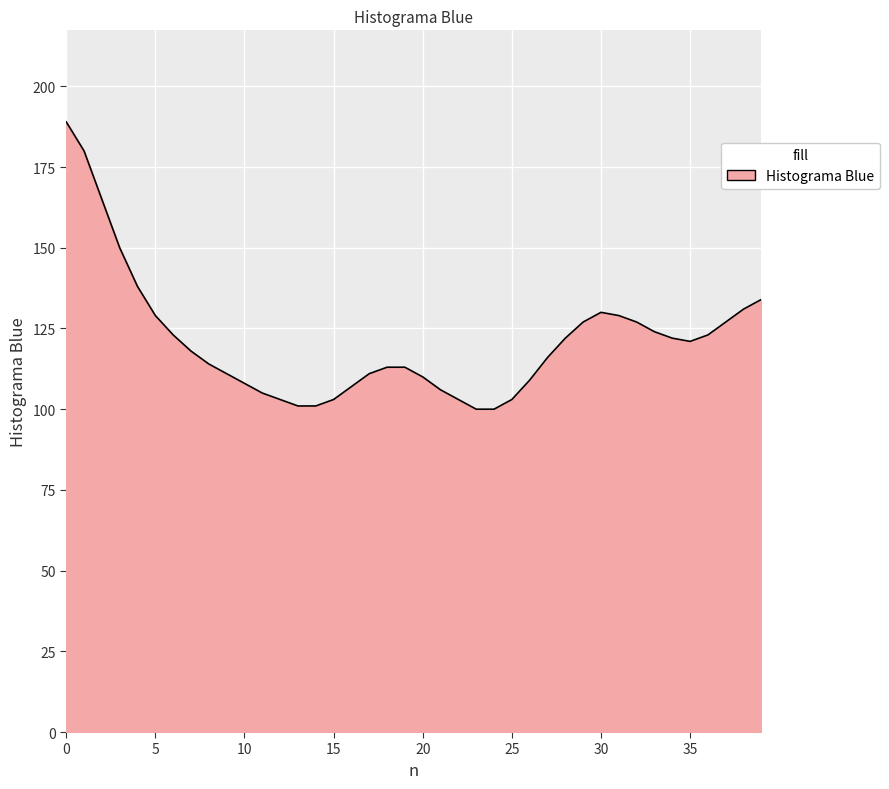

What is the difference between the second highest and second lowest values?

80